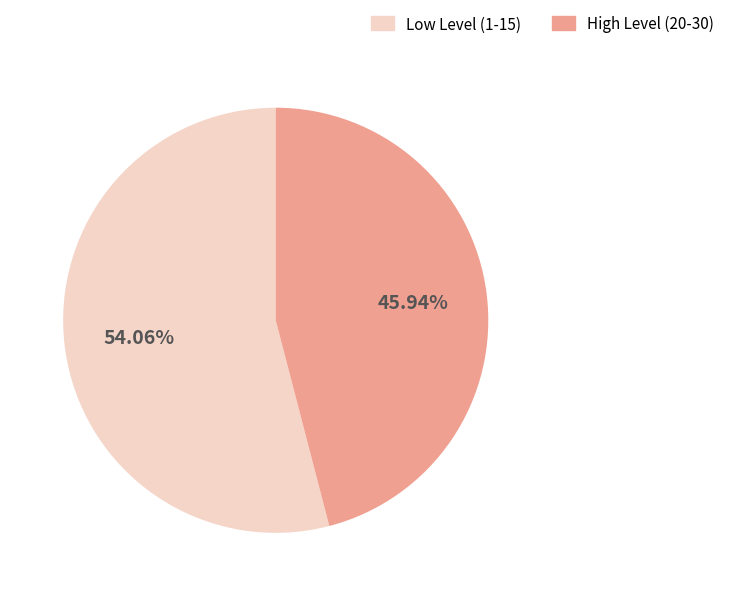

Approximately how many times larger is the value at Low Level (1-15) compared to High Level (20-30)?

1.2